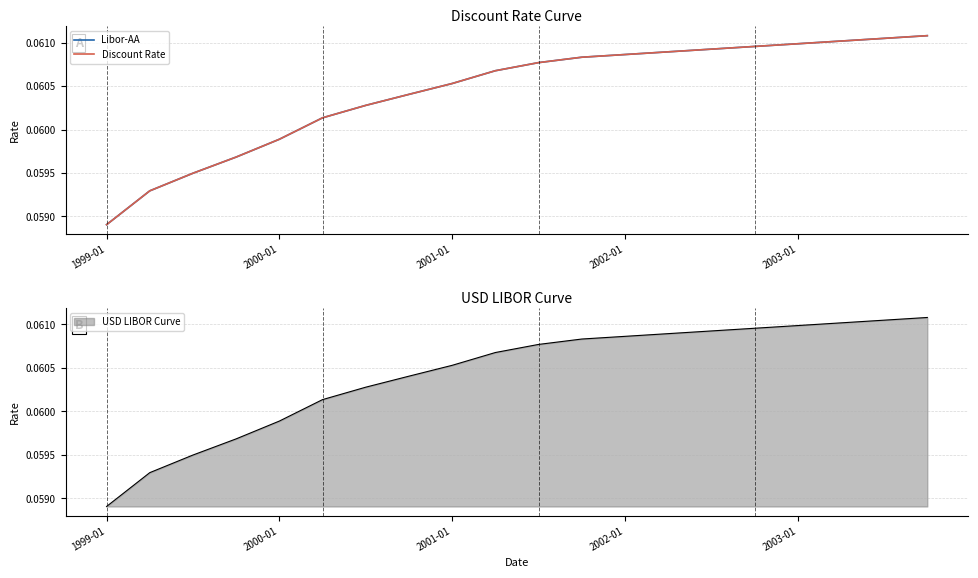

The USD LIBOR Curve series shows 0.0 at 2003-01. True or false?

False